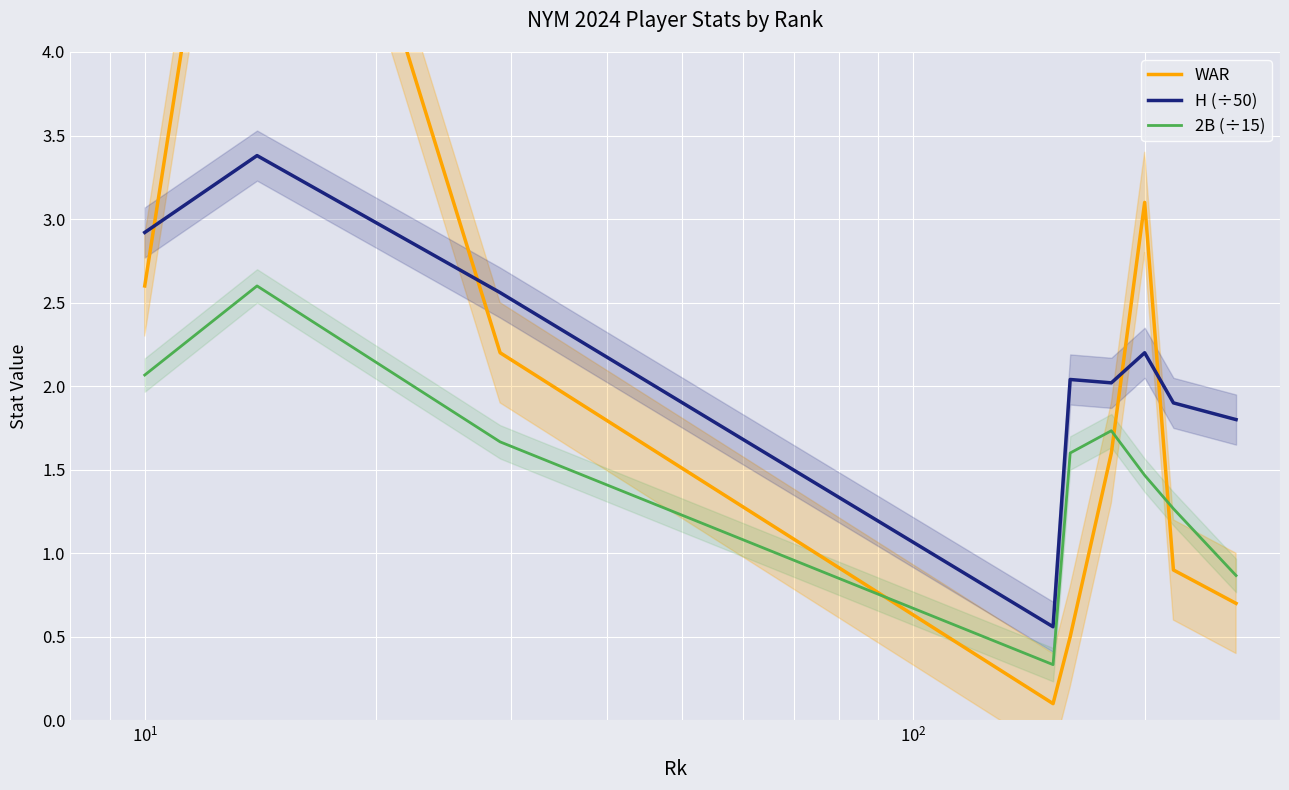

True or false: WAR and 2B (÷15) cross at least once.

True